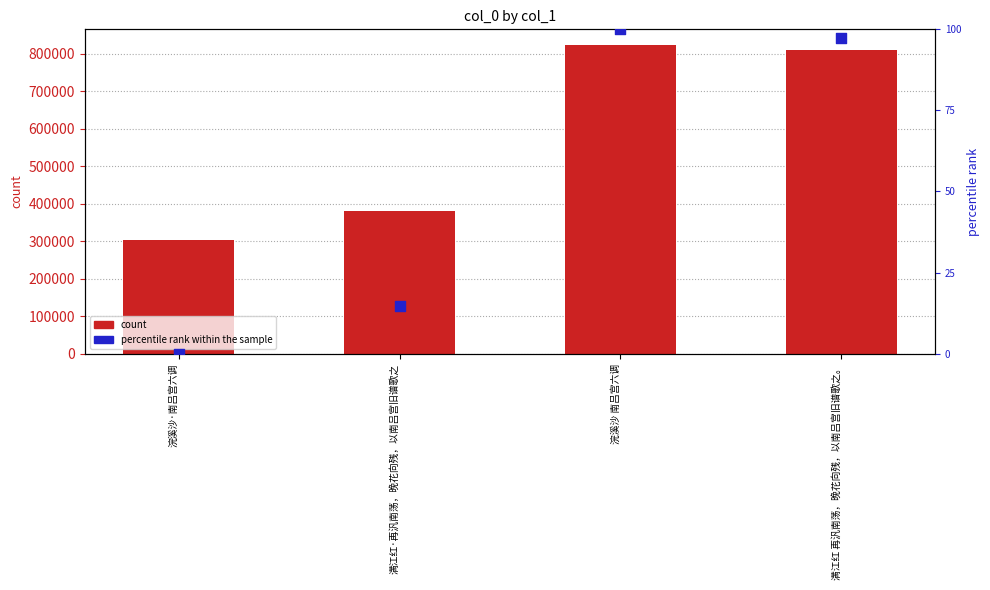

What is the total value across all series at 满江红·再汎南荡，晚花向残，以南吕宫旧谱歌之?

381022.8